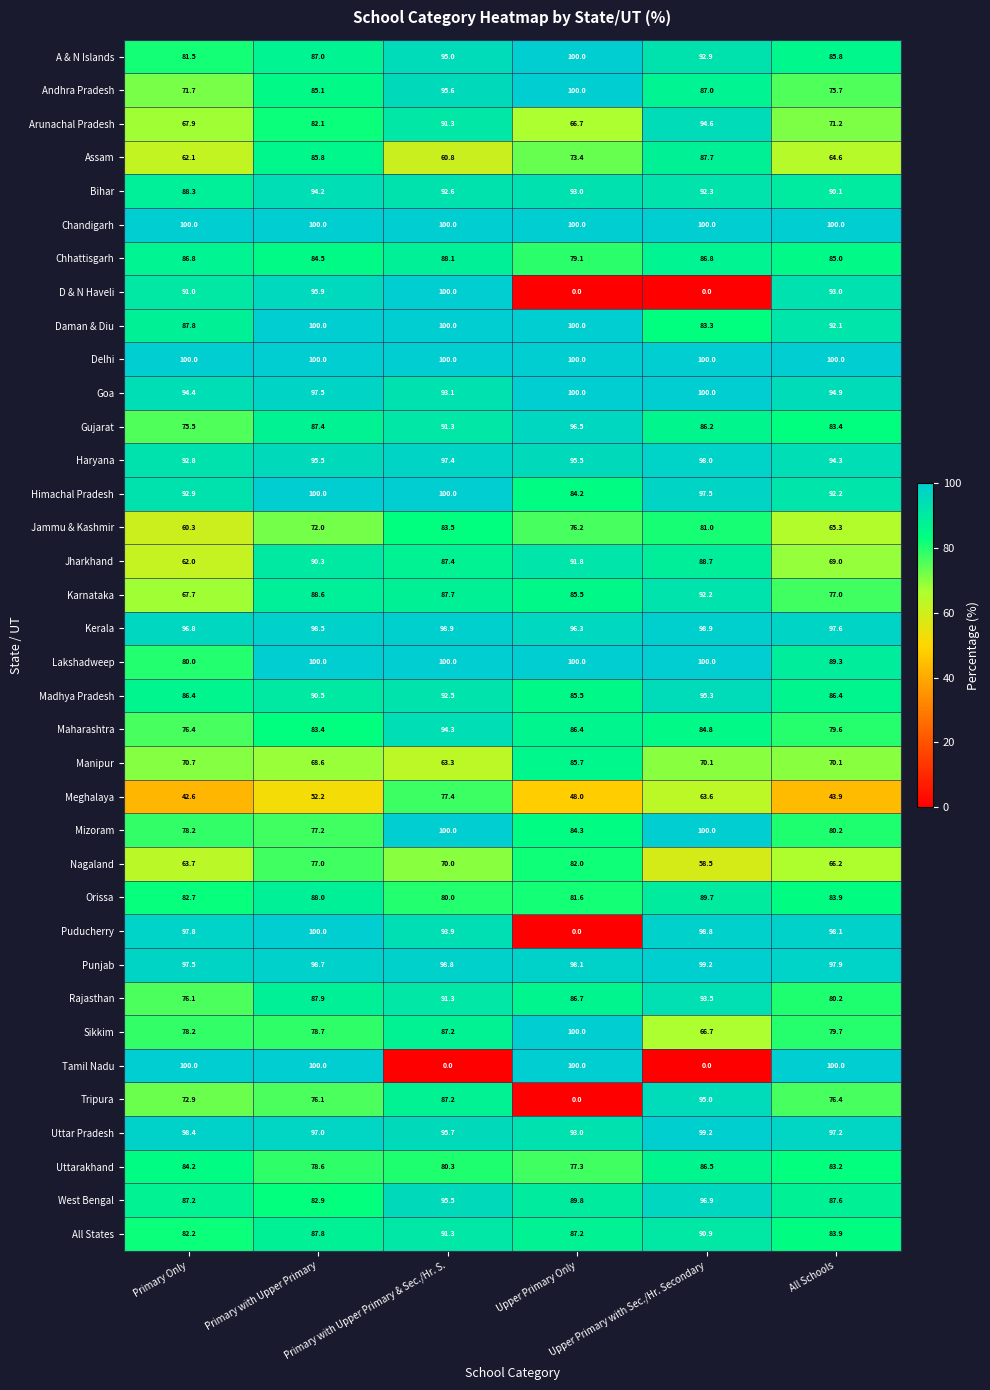

What is the total value across all series at Primary with Upper Primary & Sec./Hr. S.?

3161.4